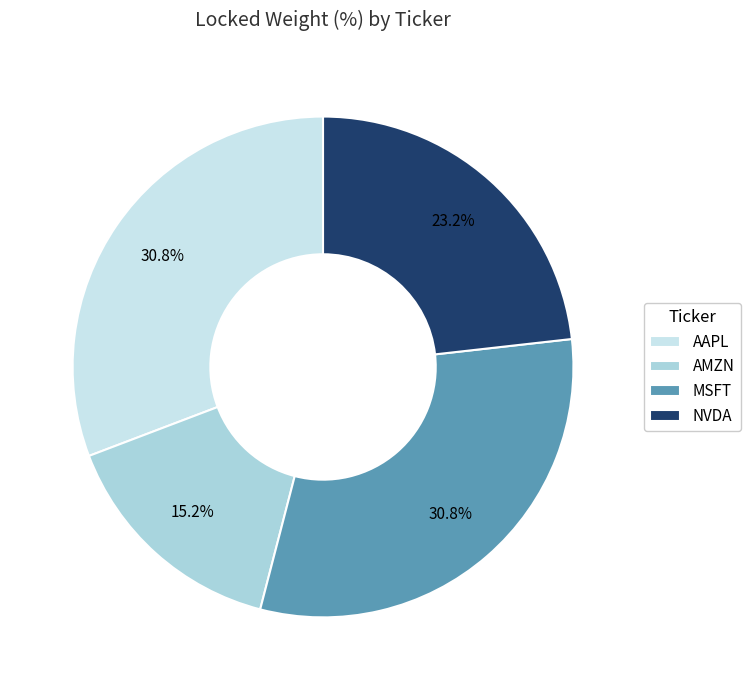

How many slices are in this pie chart?

4